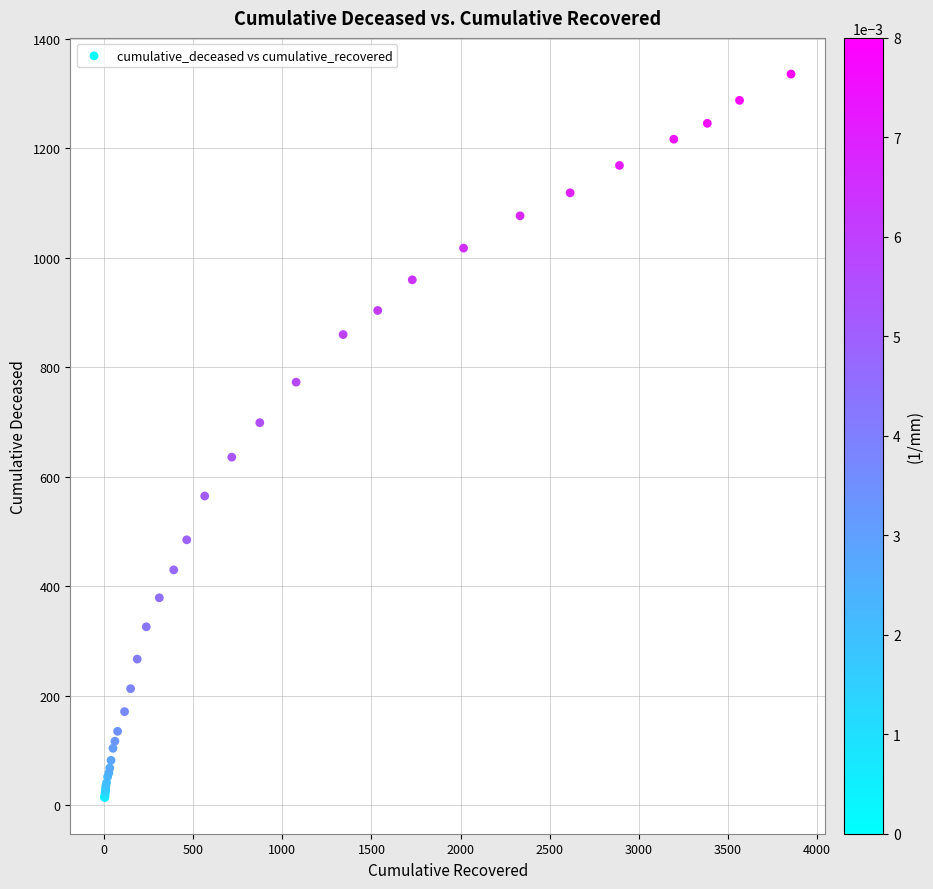

What Y value in the scatter plot is closest to 675?

699